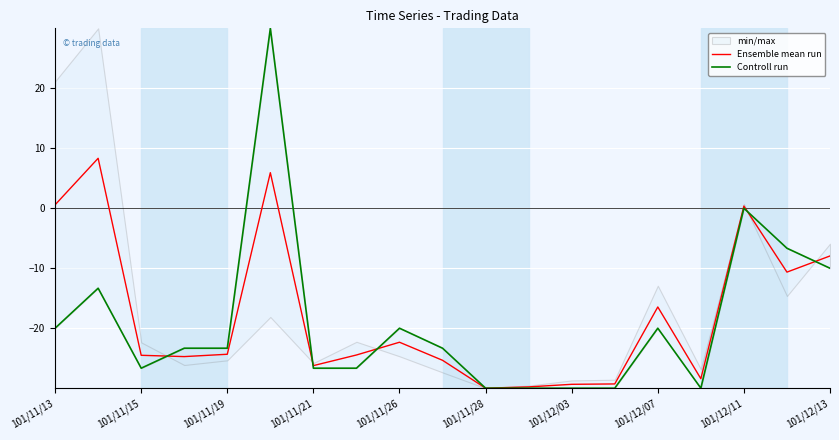

The Ensemble mean run series shows -25.6 at 101/12/07. True or false?

False